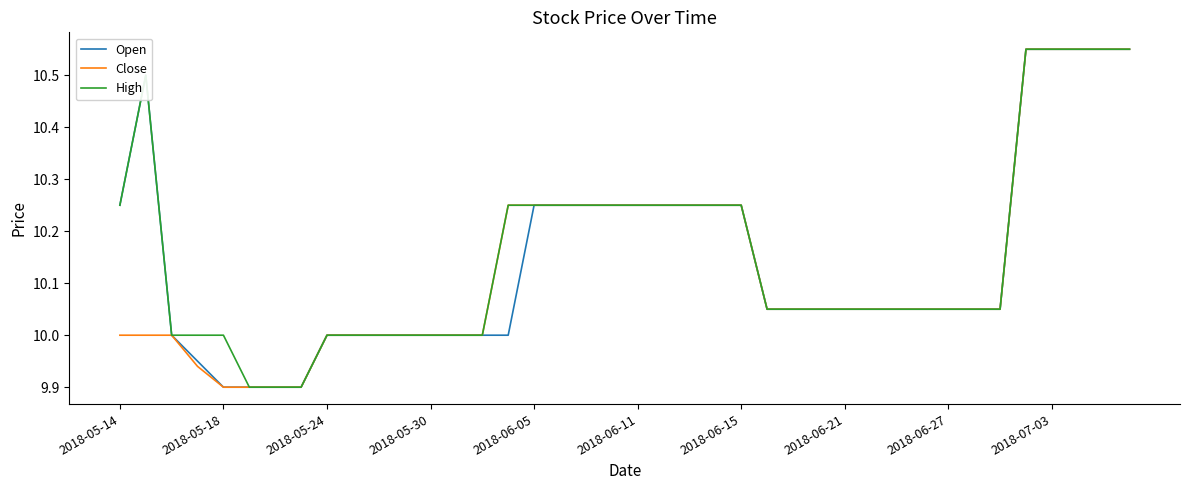

What is the greatest value displayed?

10.6